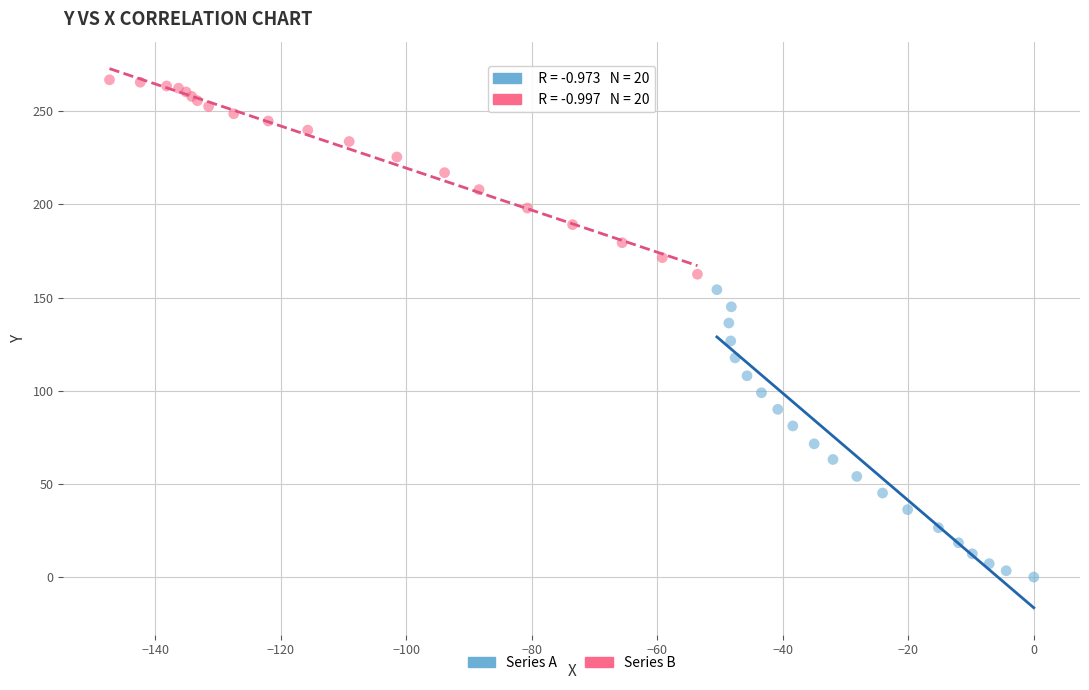

Which series contains the lowest Y value?

Series A